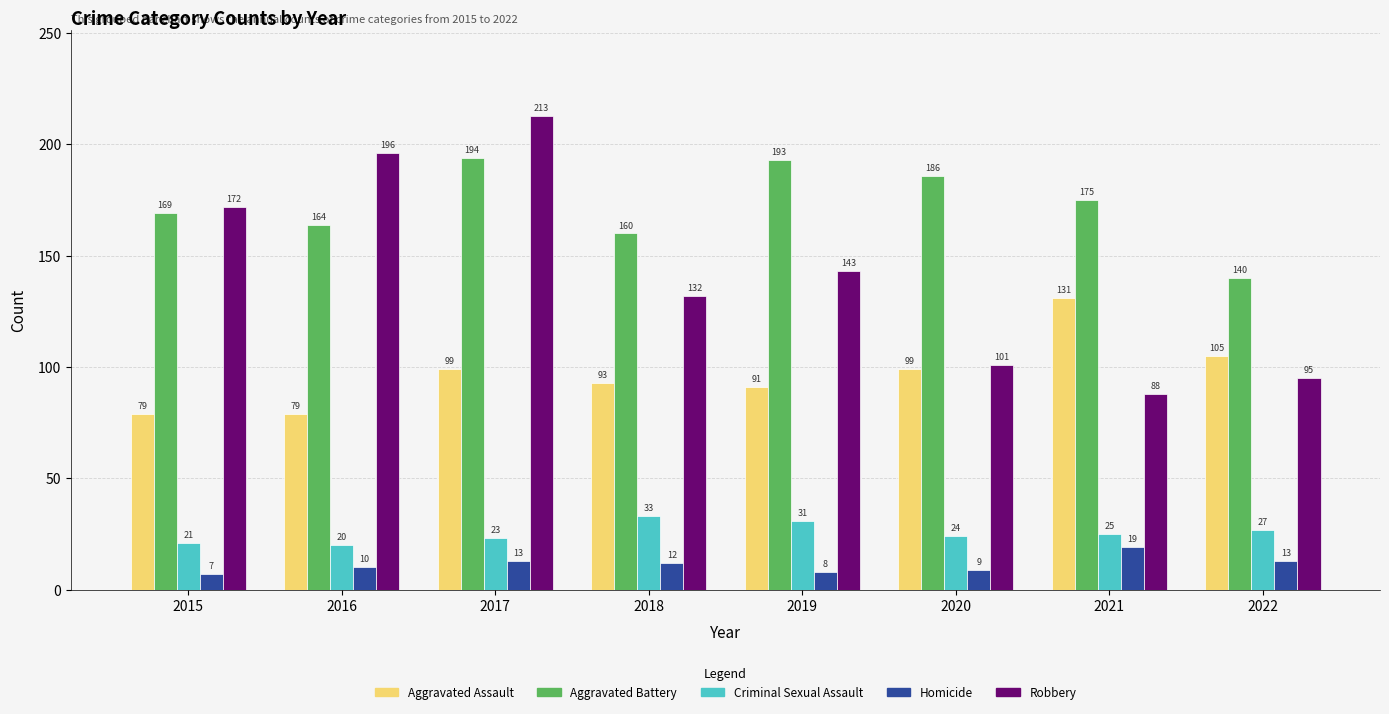

How many data points in Criminal Sexual Assault are less than 25?

4